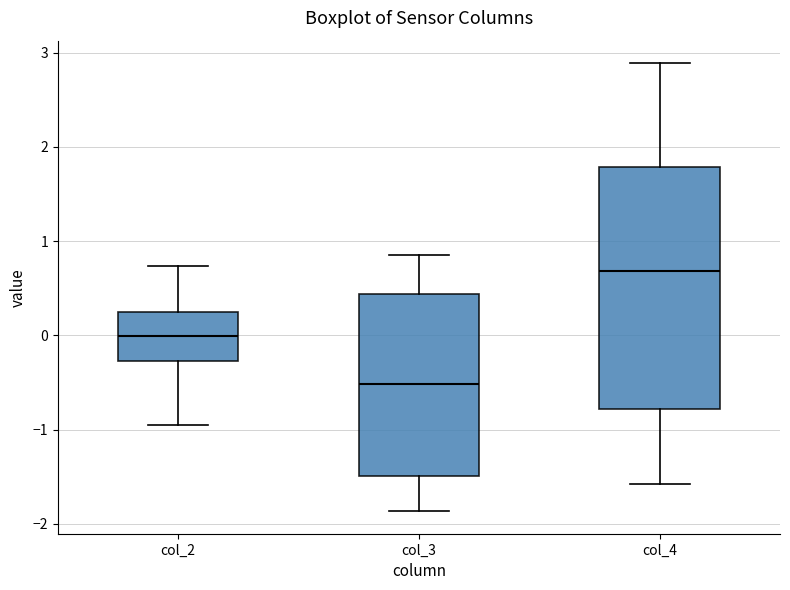

Reading left to right, read every box against the y-axis: the position of its median line, the range the box covers, and the ends of its whiskers. The values are not printed on the chart, so give them approximately, as read against the axis.

col_2: median 0.0, box -0.3 to 0.3, whiskers -0.9 to 0.7
col_3: median -0.5, box -1.5 to 0.4, whiskers -1.9 to 0.8
col_4: median 0.7, box -0.8 to 1.8, whiskers -1.6 to 2.9